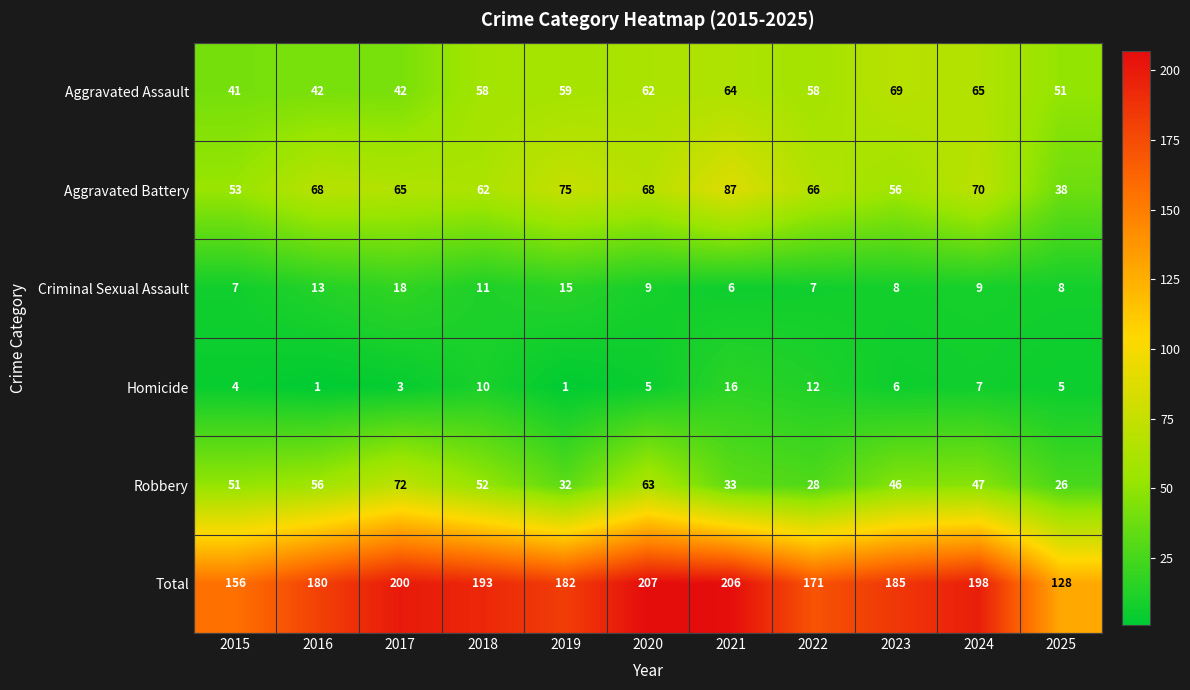

What is the difference between the highest and lowest values at 2016?

179